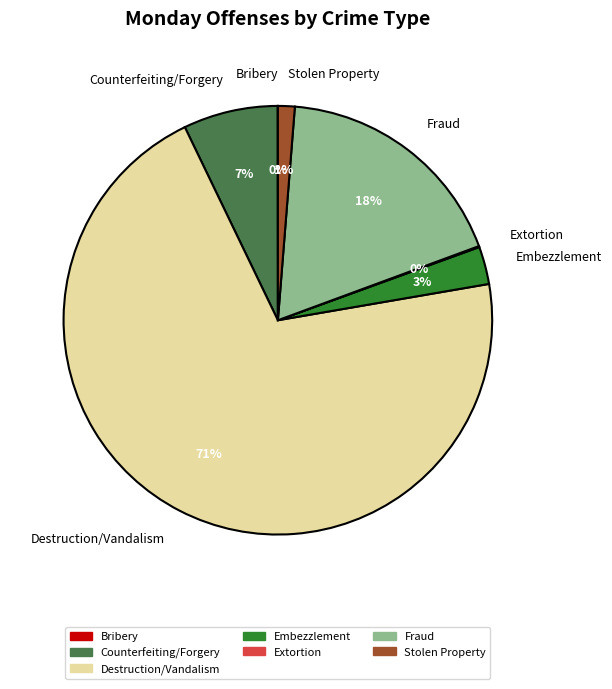

Does any single category account for the majority?

Yes